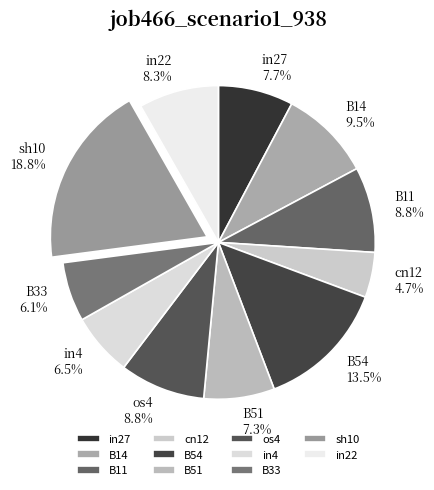

Which has a higher value, B14 or B51?

B14